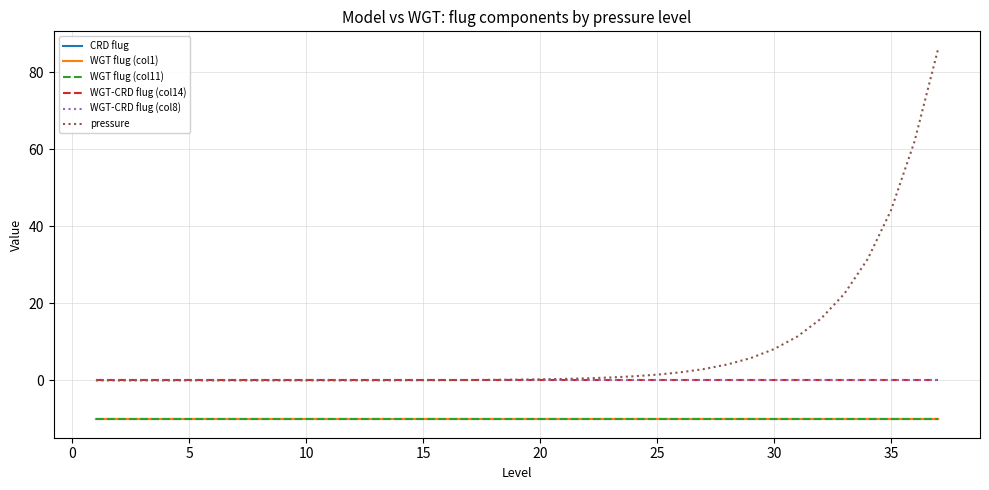

What is the maximum value for WGT flug (col11)?

-10.1